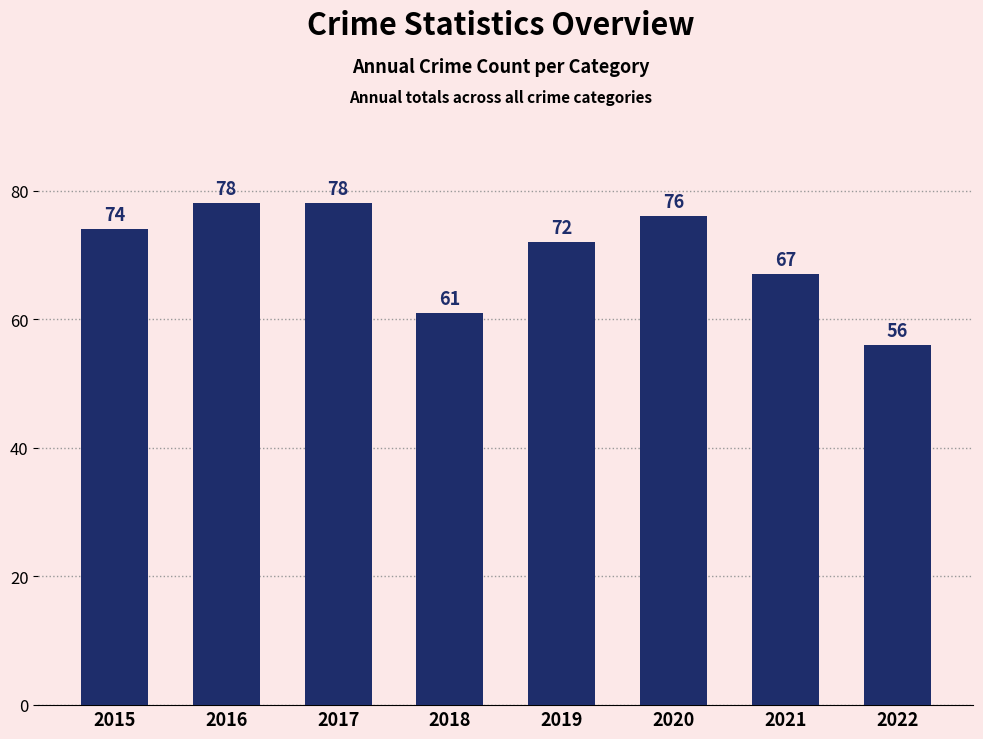

How many values are below 74?

4